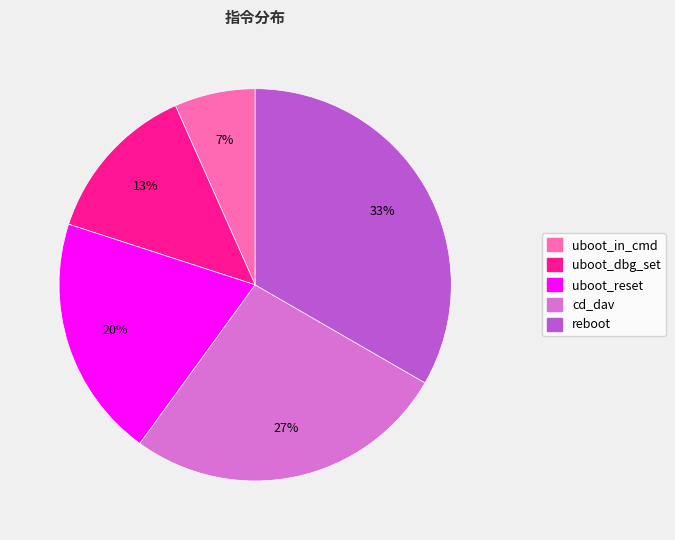

Is it true that reboot is 40% of the pie?

False